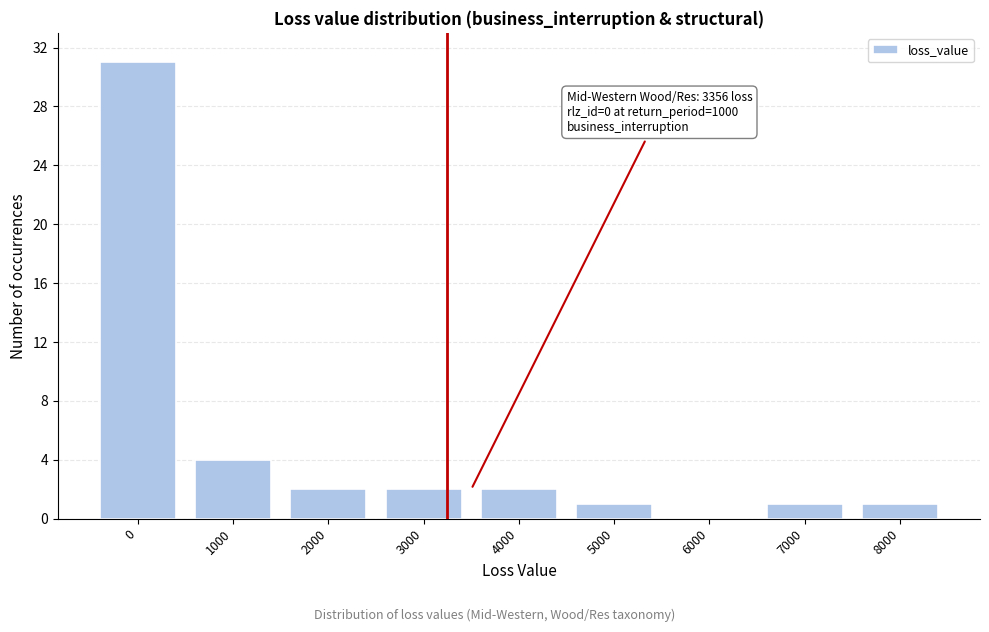

Reading right to left, transcribe all the data shown in this chart.

8000=1	7000=1	6000=0	5000=1	4000=2	3000=2	2000=2	1000=4	0=31